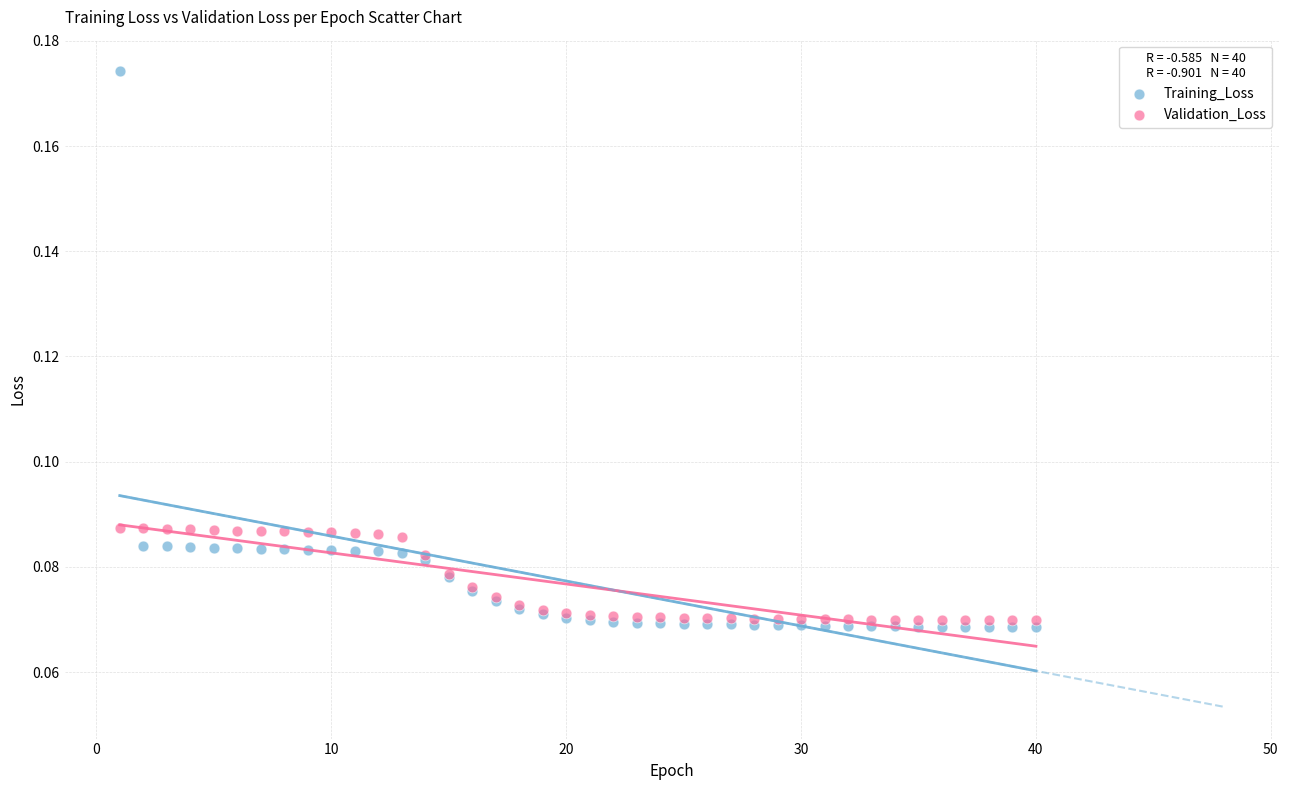

What are all the series names shown in the legend?

Training_Loss, Validation_Loss